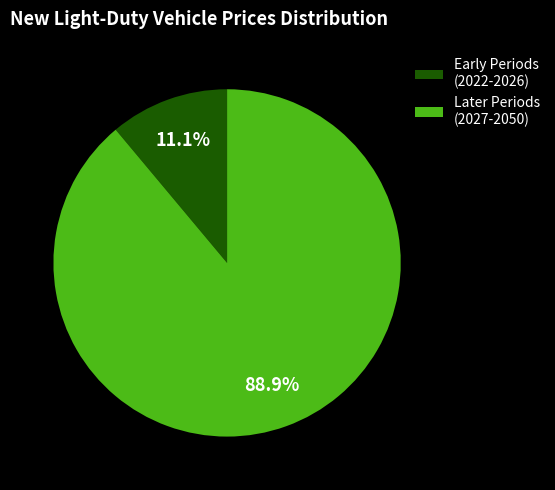

What portion of the pie excludes Early Periods (2022-2026)?

88.9%